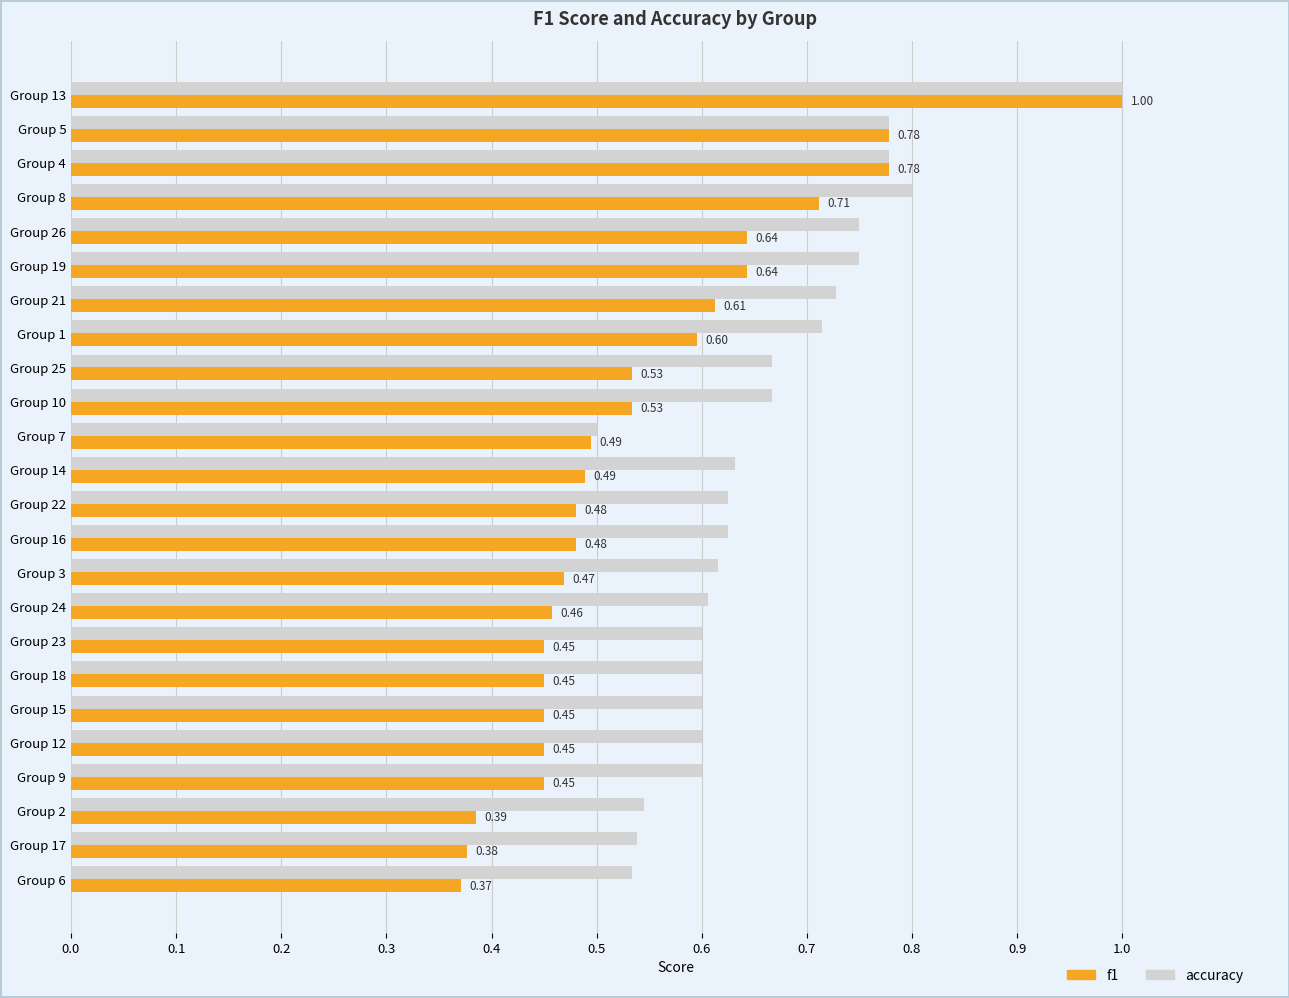

List the series in order of their overall mean, highest first.

accuracy, f1